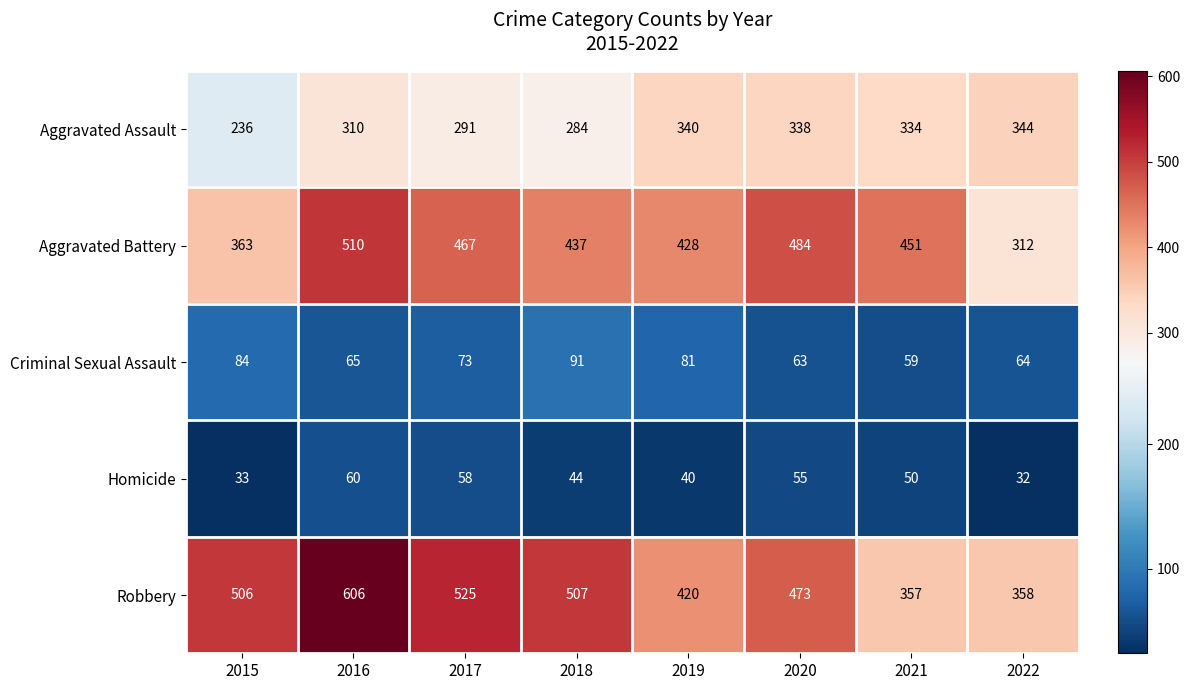

Is it true that Criminal Sexual Assault equals 31 at 2015?

False